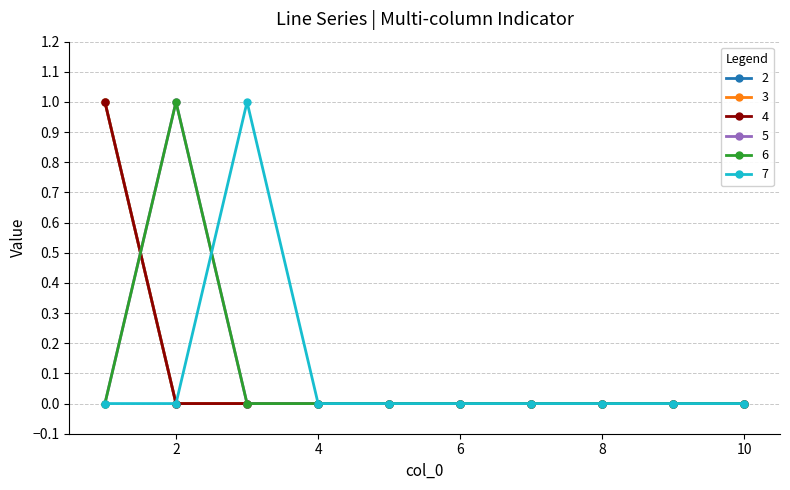

How many lines are shown in the chart?

6